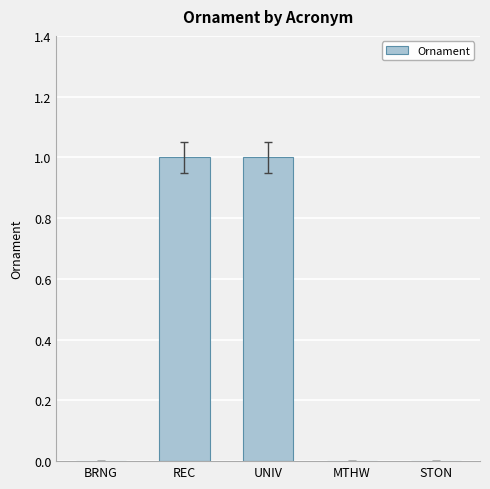

Which has a higher value, STON or UNIV?

UNIV